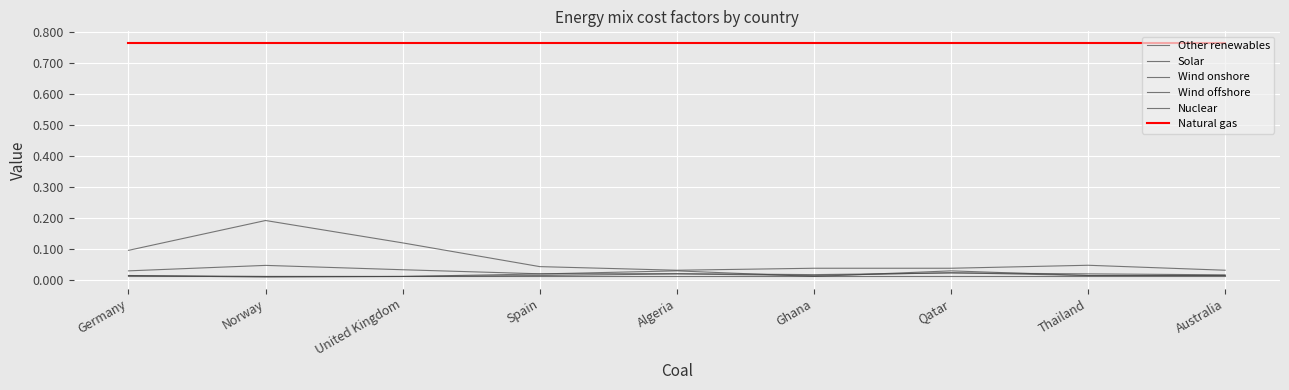

Does the chart display data point markers on the line(s)?

No